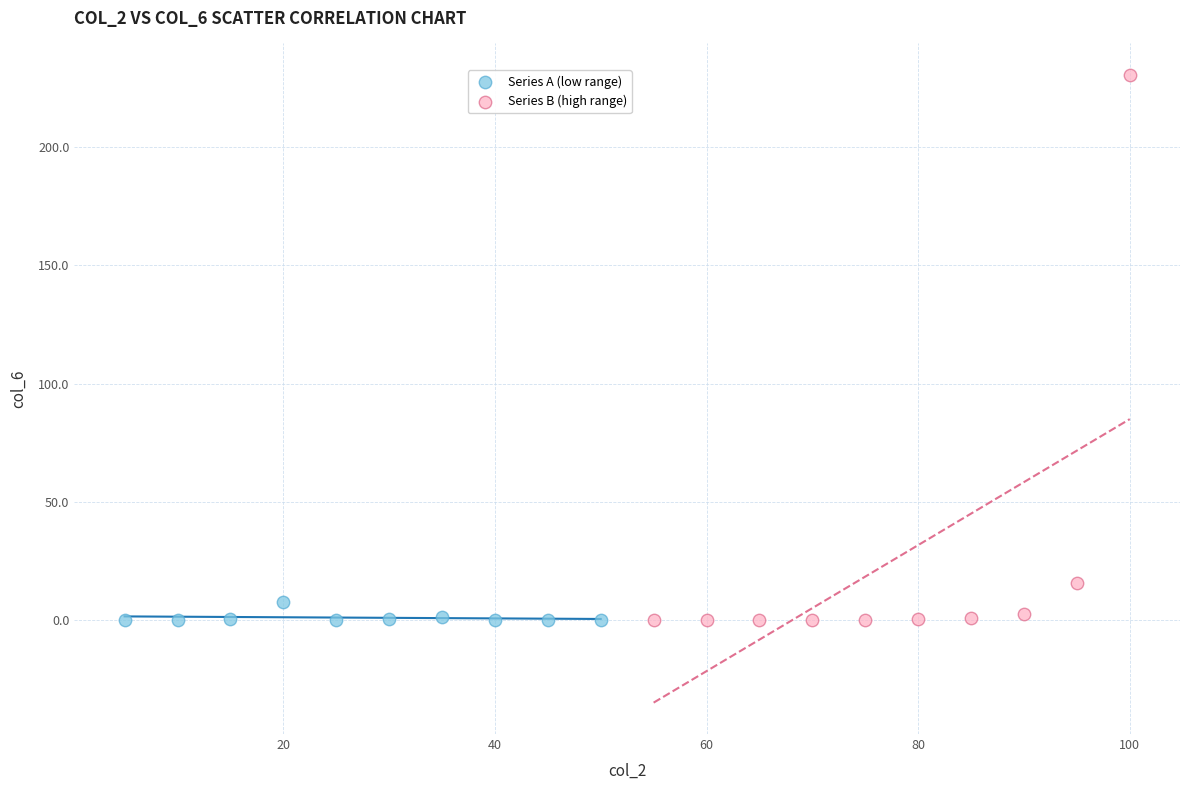

What are all the series names shown in the legend?

Series A (low range), Series B (high range)